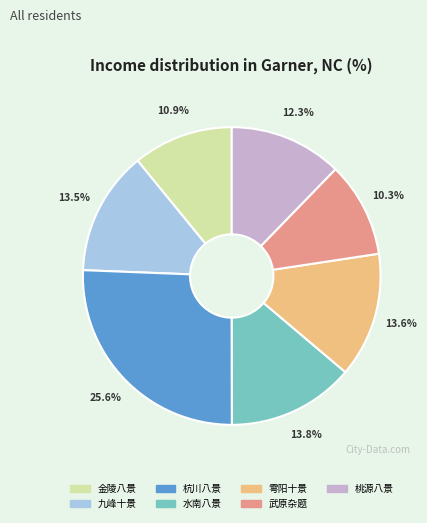

What percentage do 金陵八景 and 雩阳十景 together represent?

24.5%